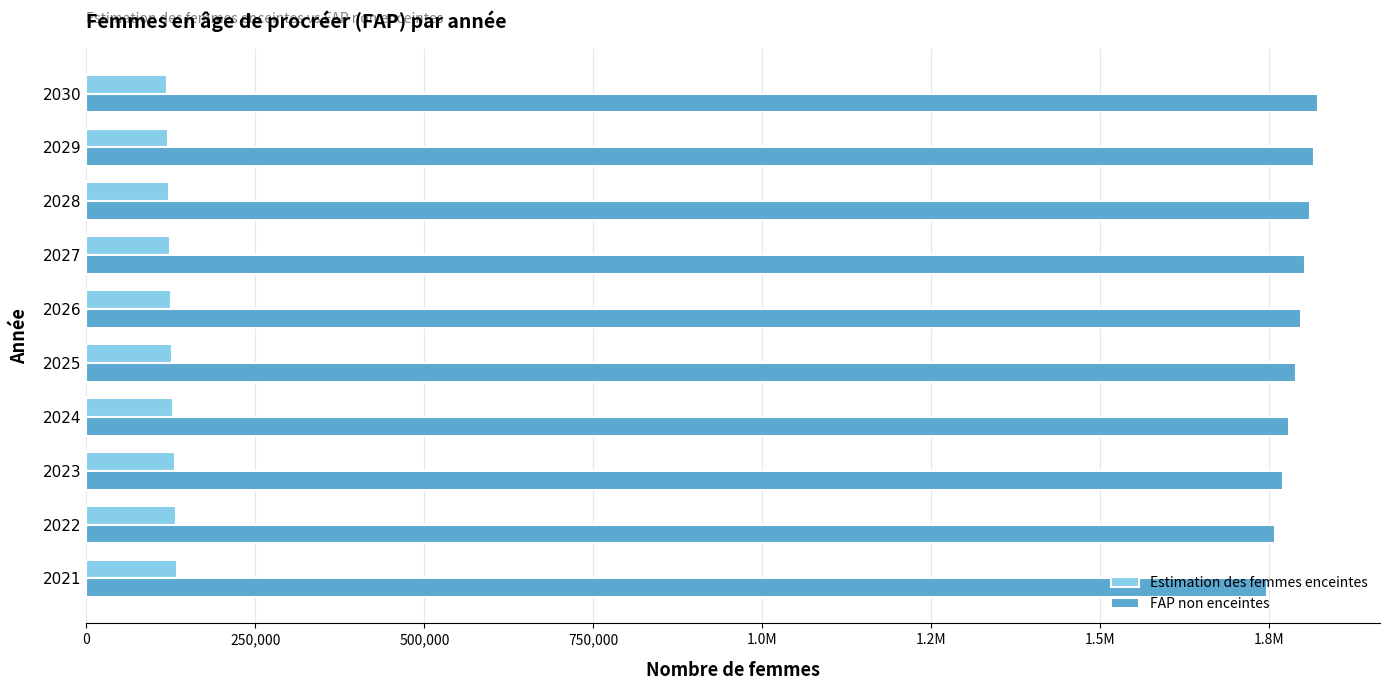

What are all the series names shown in the legend?

Estimation des femmes enceintes, FAP non enceintes